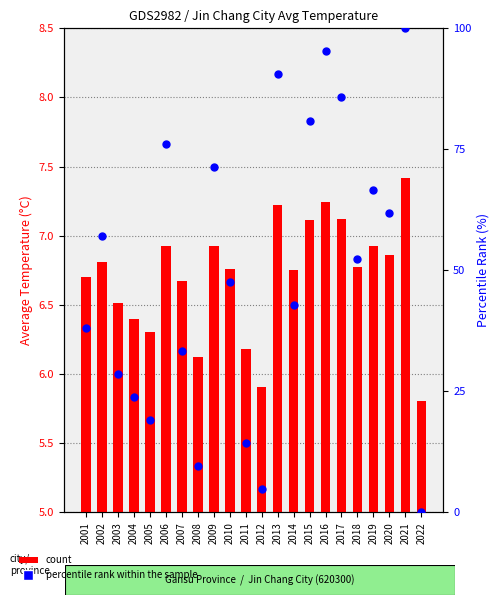

What is the total value across all series at 2020?

68.8